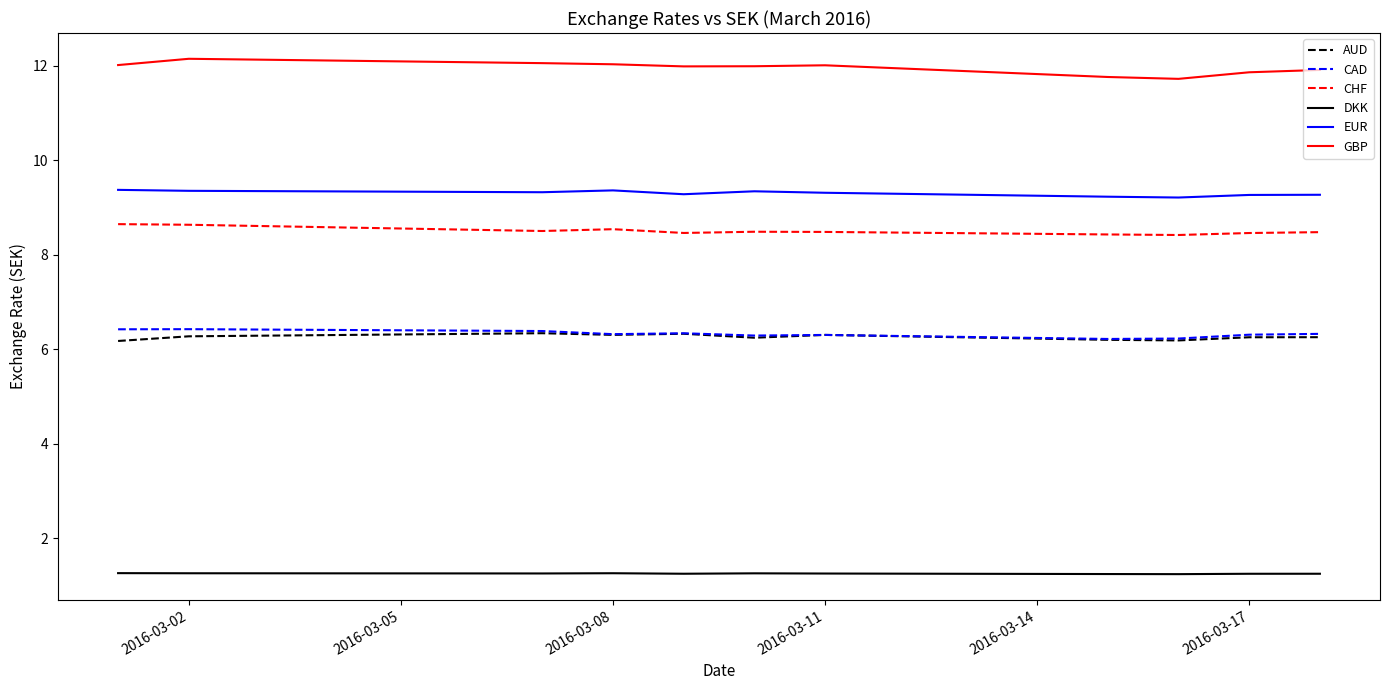

True or false: GBP and EUR intersect in this chart.

False